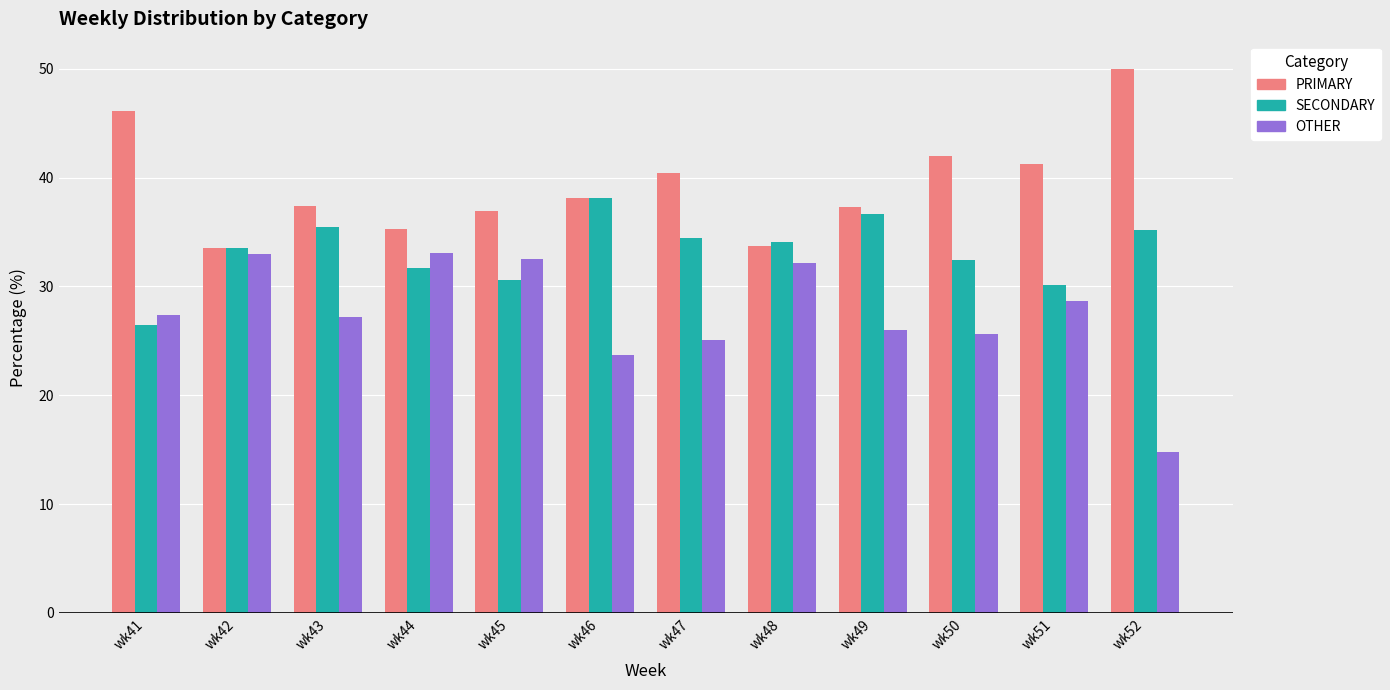

What is the total value across all series at wk43?

100.0